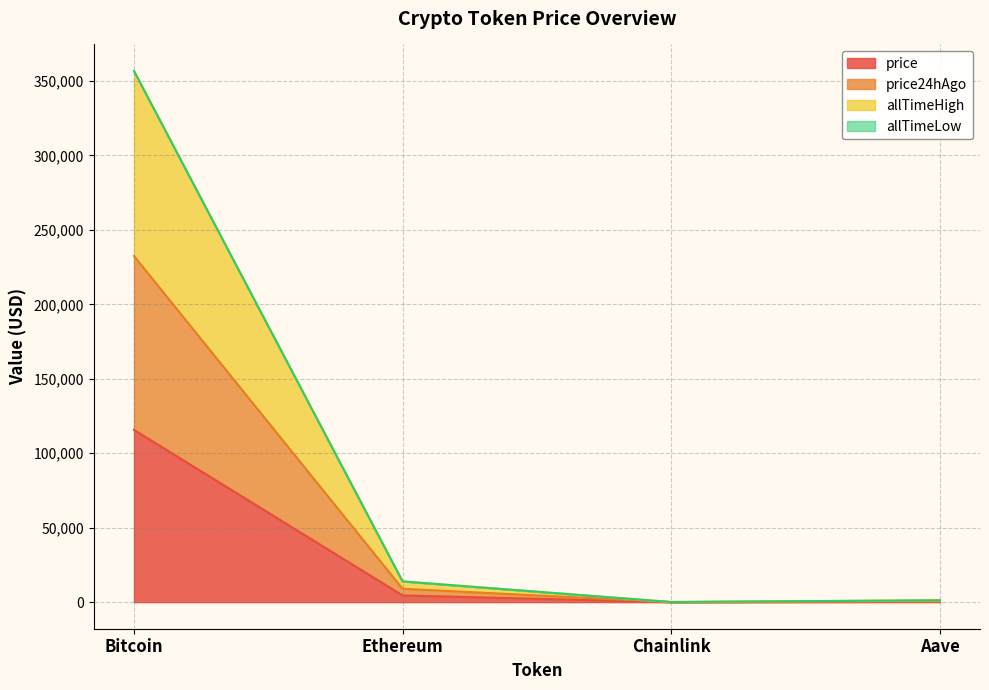

The value of price at Bitcoin is 36949.8. True or false?

False